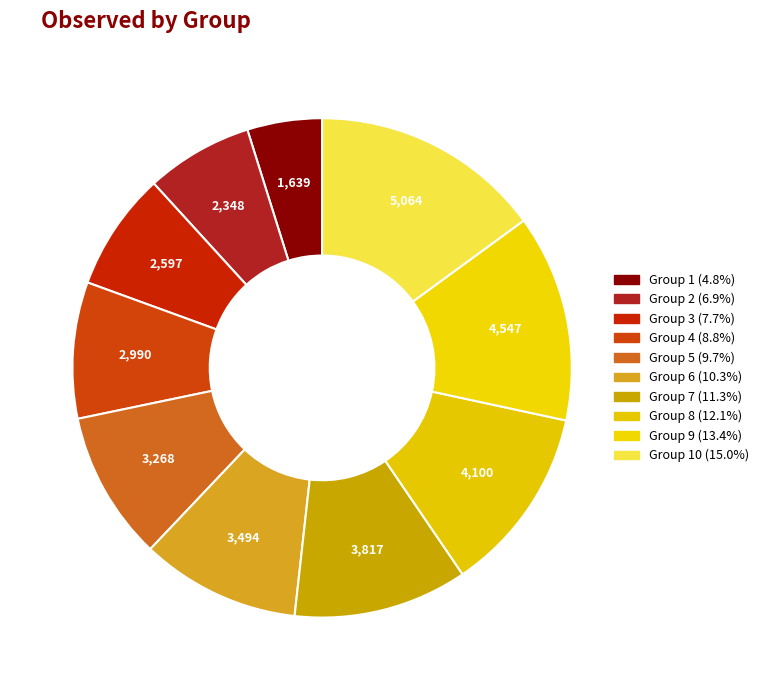

To the nearest percent, what is the difference between the largest and smallest slice percentages?

10%